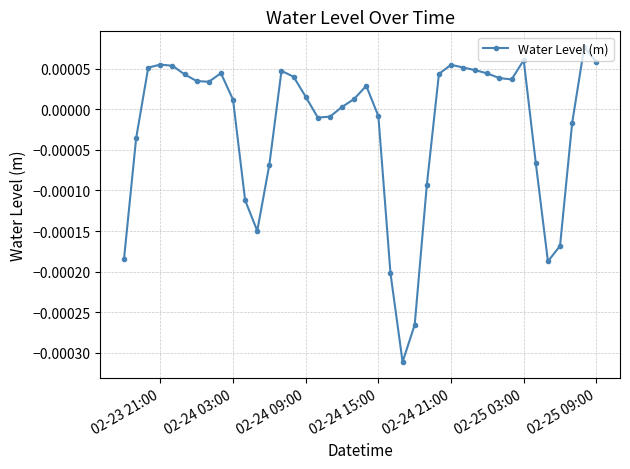

How many data points are less than 0?

16